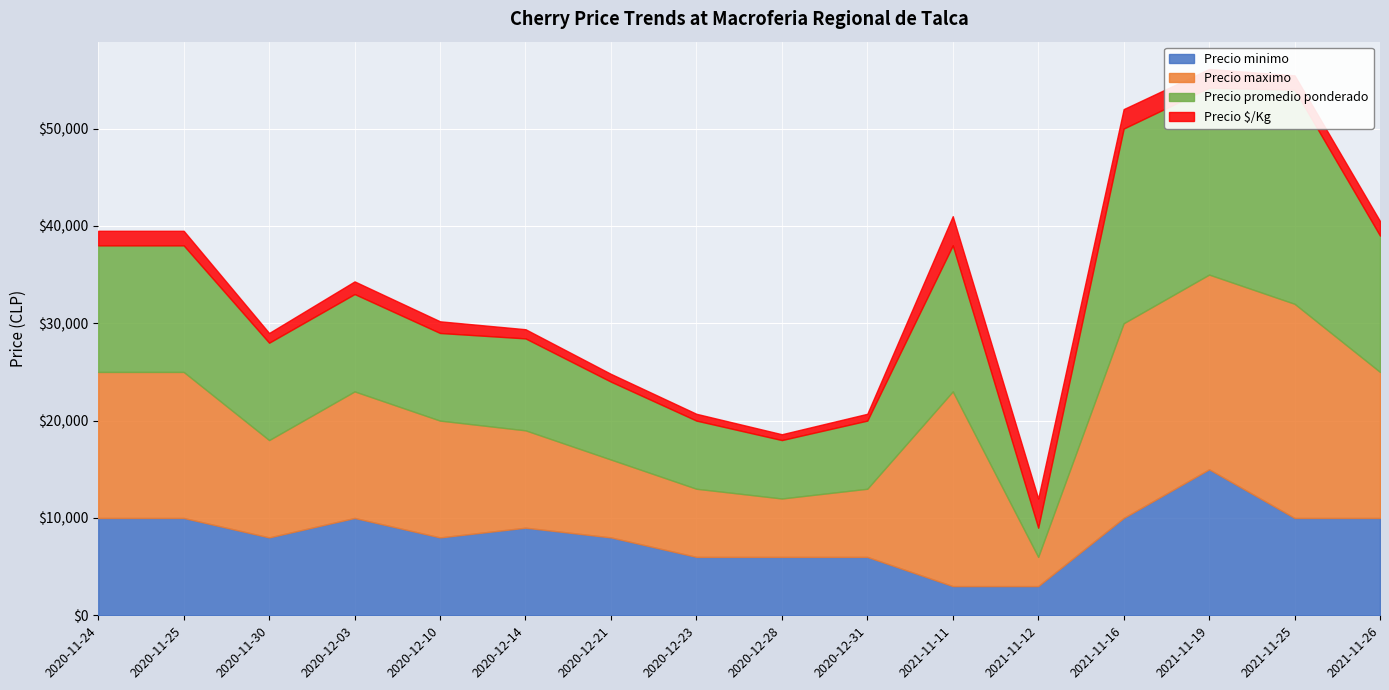

The value of Precio $/Kg at 2021-11-19 is 1920. True or false?

True